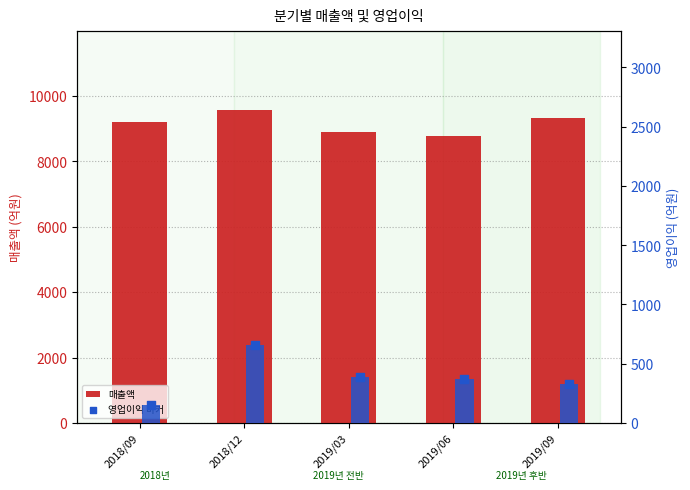

At how many categories does at least one series exceed 1134?

5